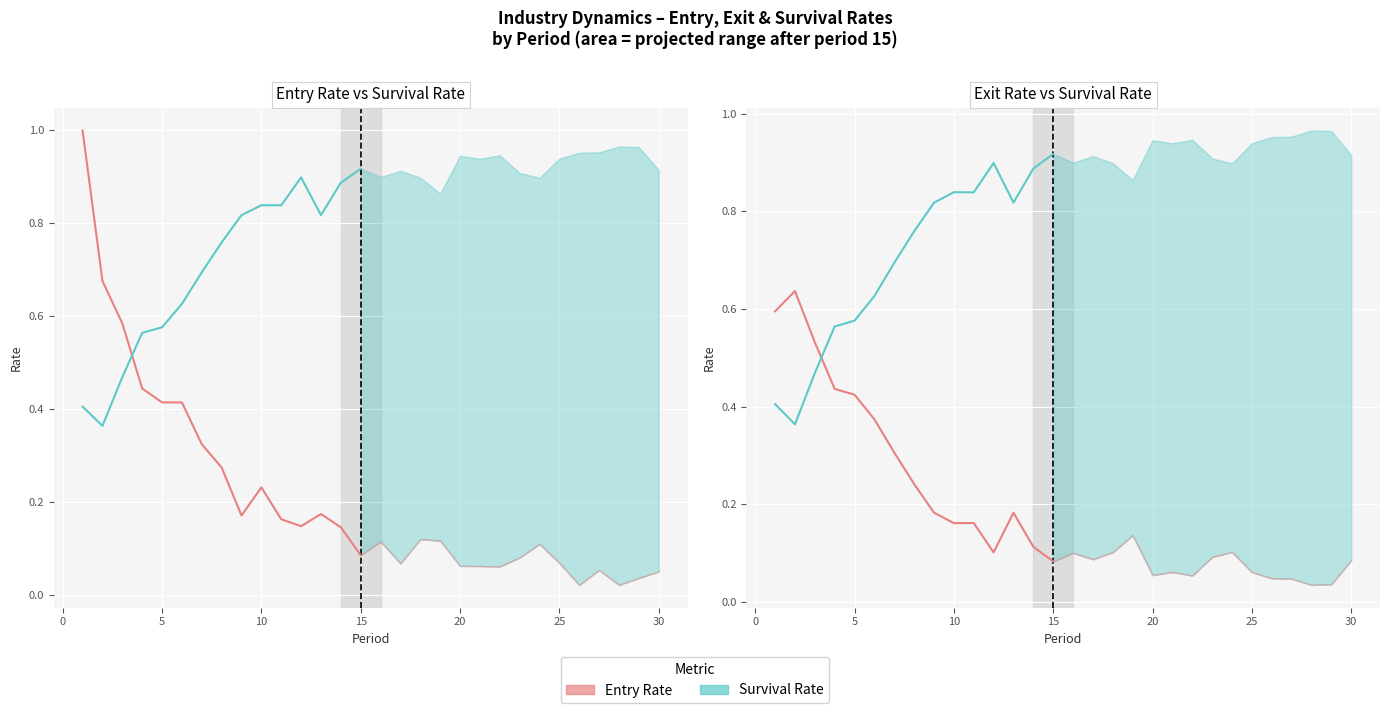

Rank the series by their maximum value, from lowest to highest.

Exit Rate, Survival Rate, Entry Rate